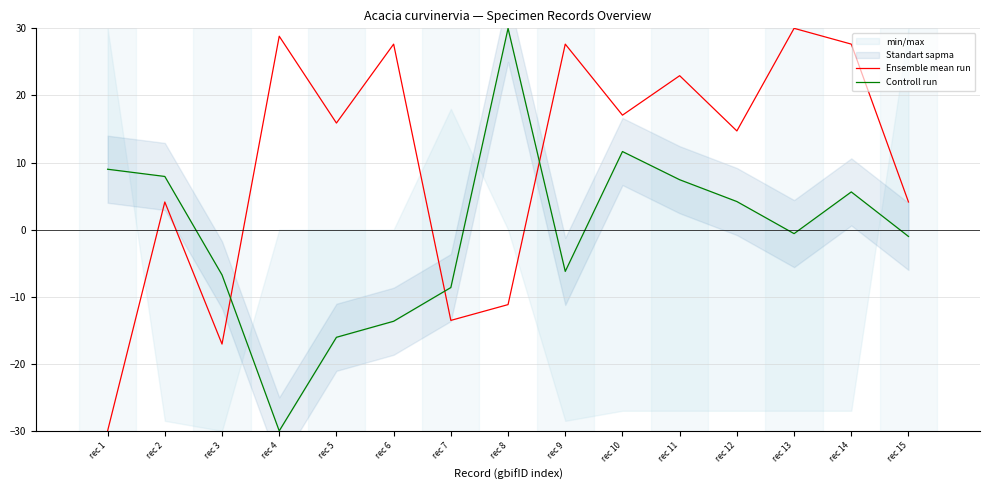

How many values in the Controll run series are below 0?

8